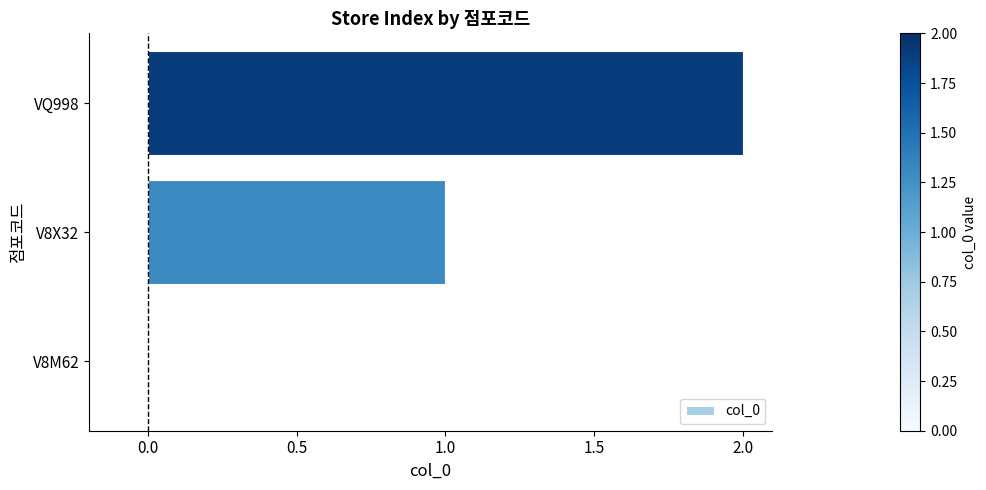

Which has a higher value, VQ998 or V8M62?

VQ998